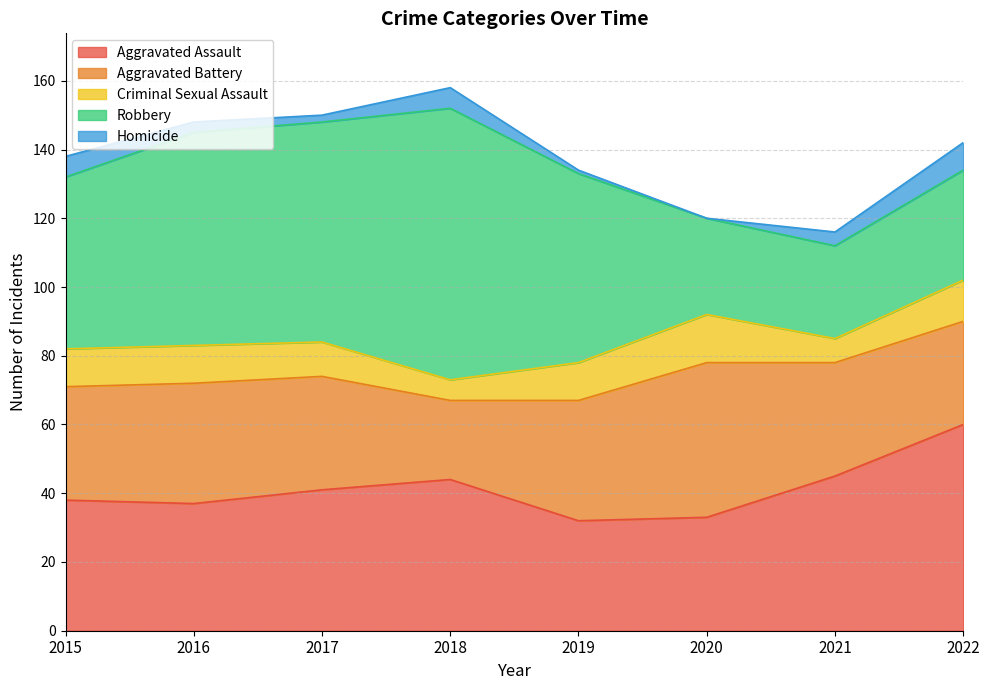

The value of Robbery at 2022 is 32. True or false?

True